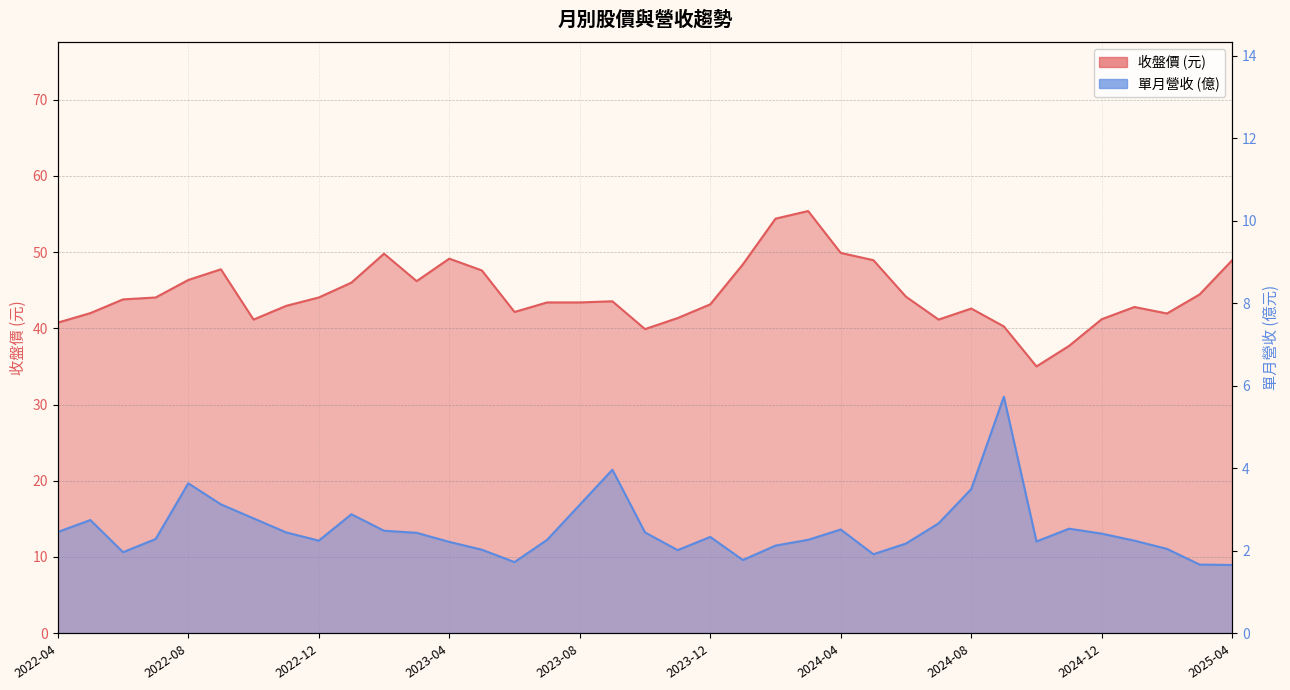

Does the chart display data point markers on the line(s)?

No